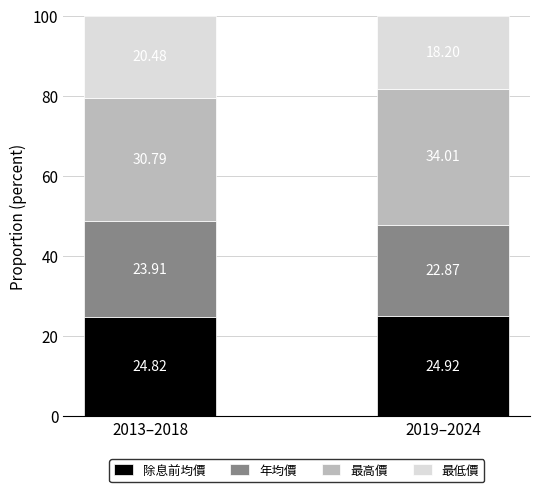

What is the sum of all 除息前均價 values?

49.7